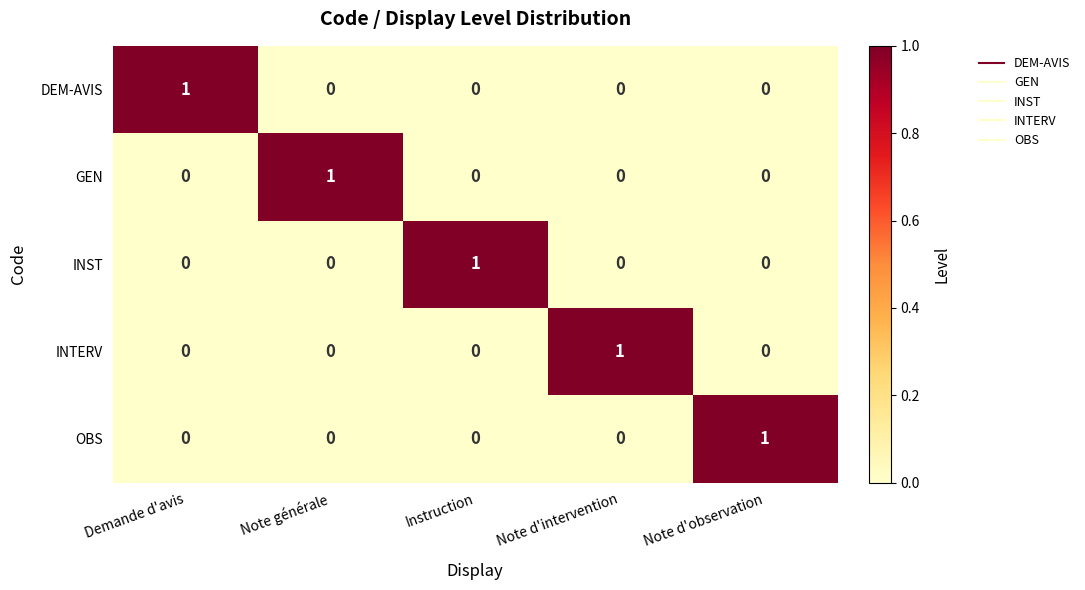

What is the total value across all series at Note d'observation?

1